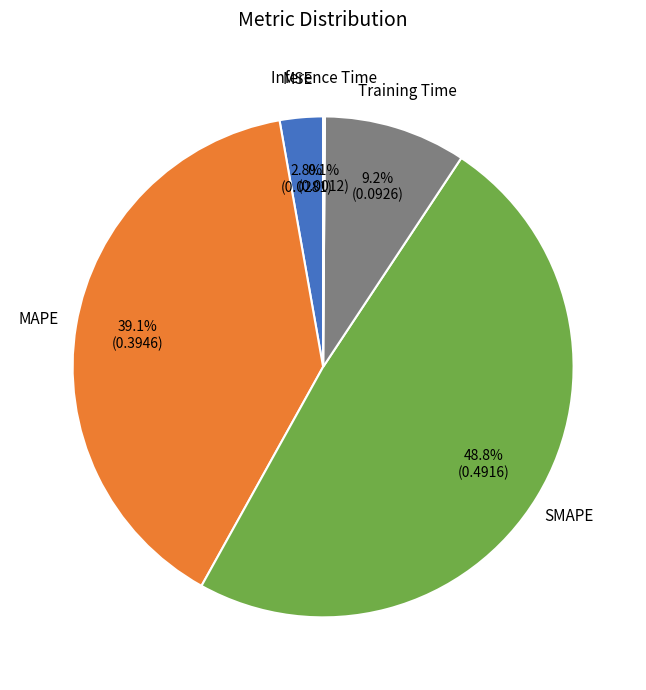

Is there a majority slice in this chart?

No